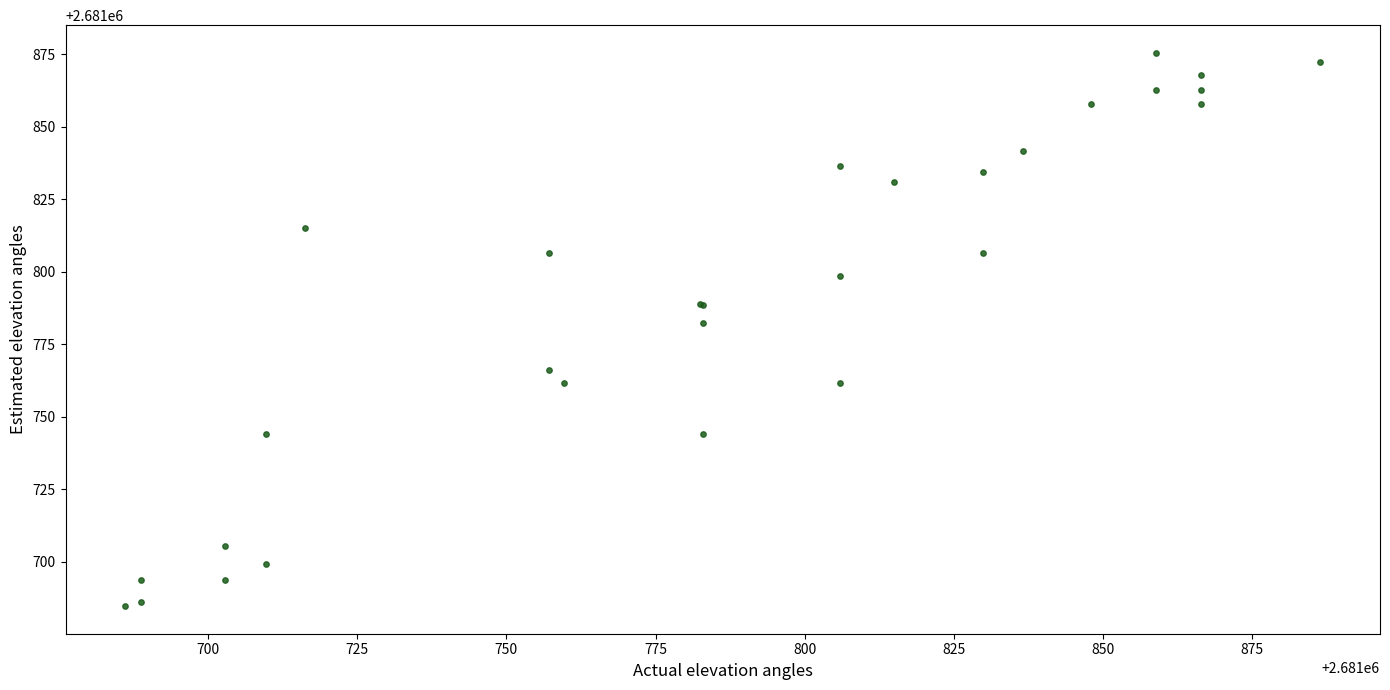

What Y value in the scatter plot is closest to 2681780?

2681782.5